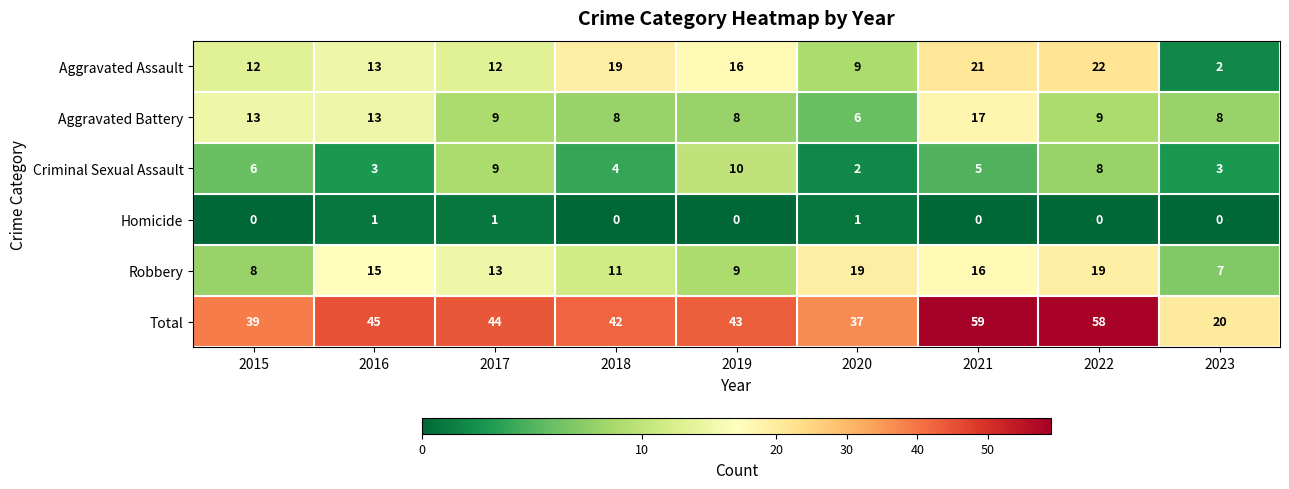

Between 2015 and 2020, which series saw the biggest shift?

Robbery